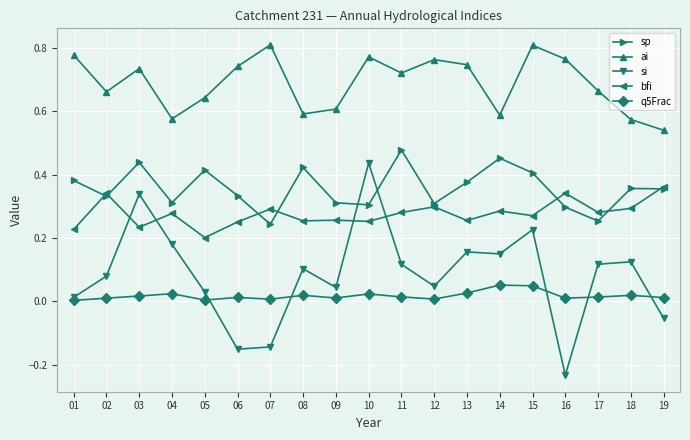

Where is the first local minimum for sp?

02